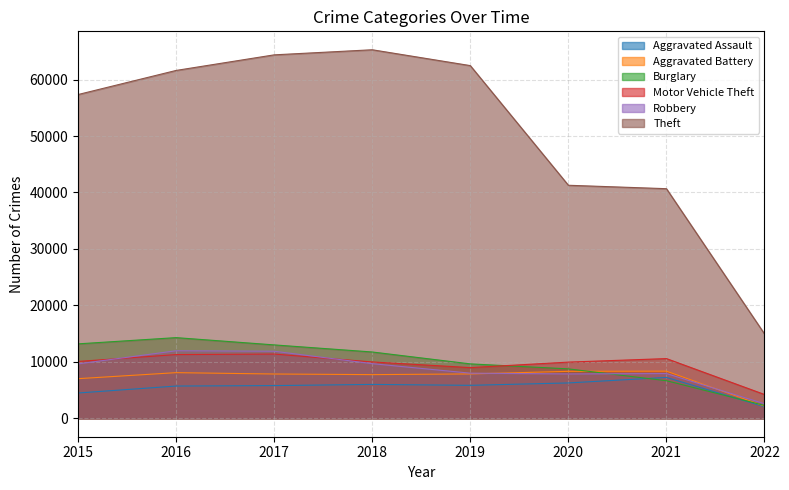

The value of Motor Vehicle Theft at 2015 is 10068. True or false?

True